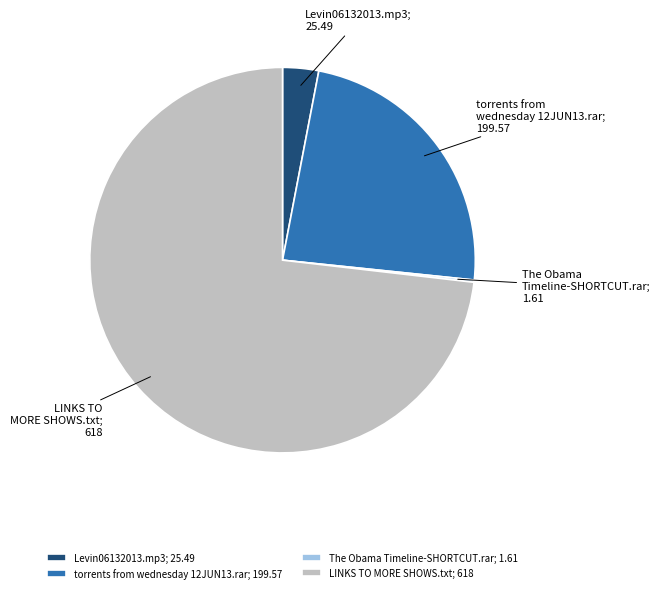

Between LINKS TO MORE SHOWS.txt; 618 and Levin06132013.mp3; 25.49, which is larger?

LINKS TO MORE SHOWS.txt; 618